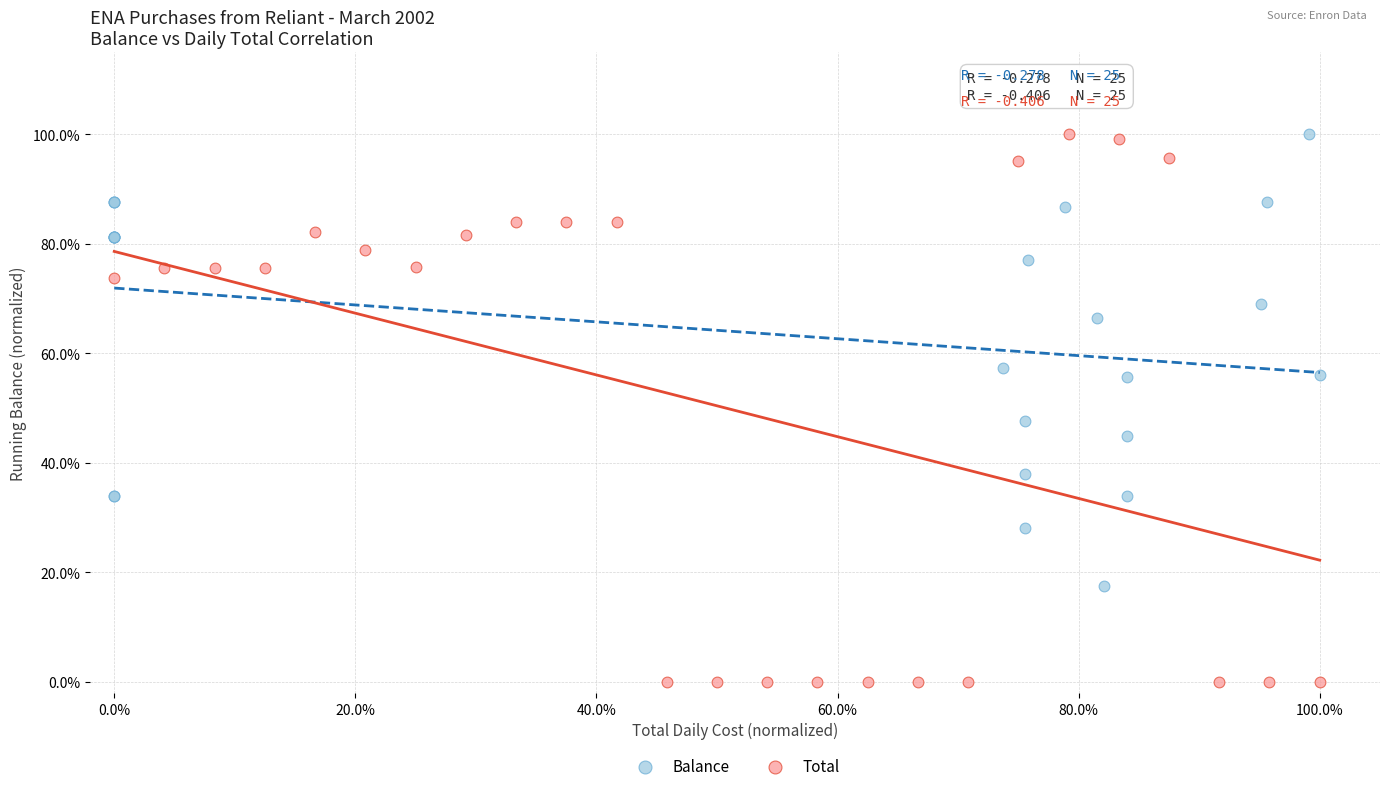

Which series reaches the minimum Y coordinate?

Total